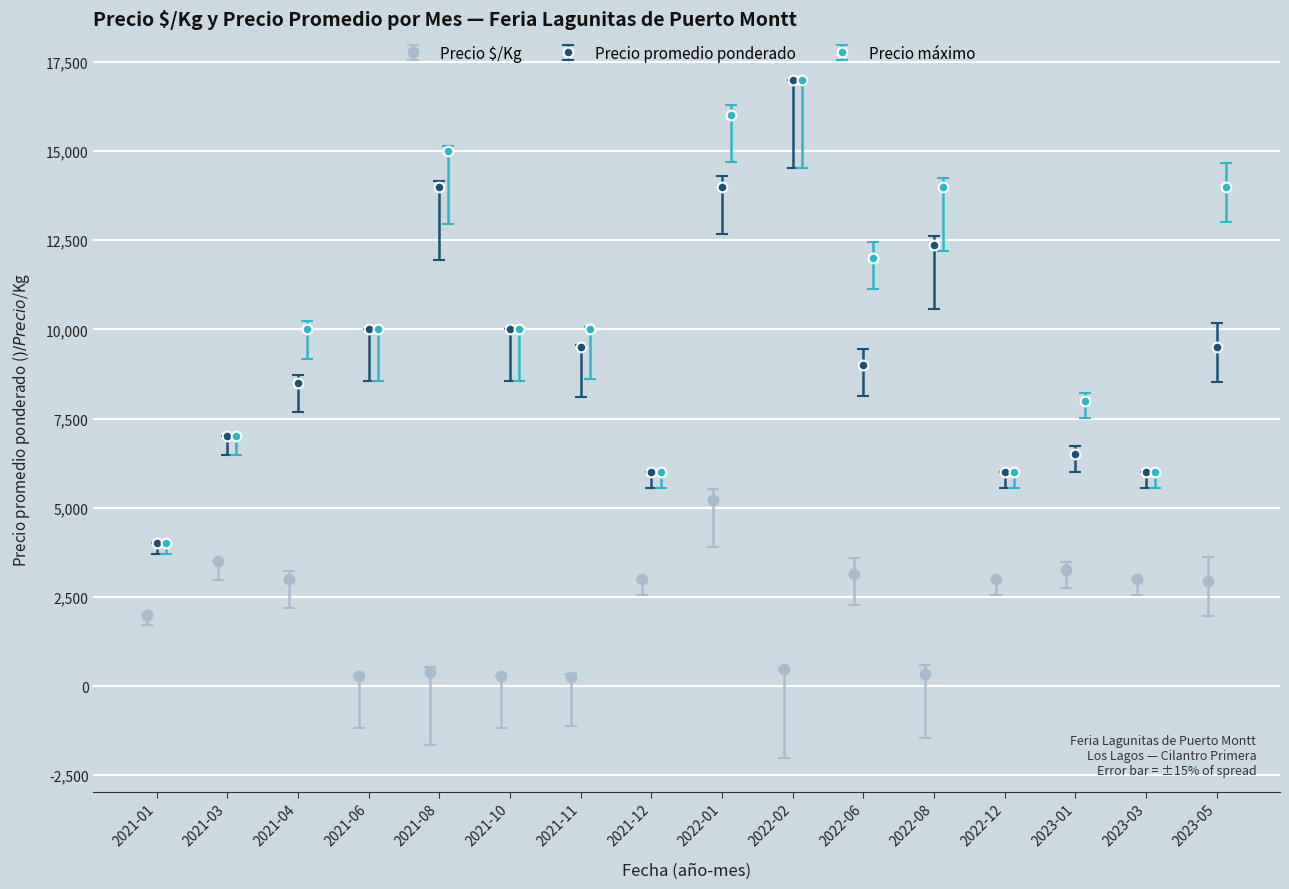

Count the number of data series in this chart.

3